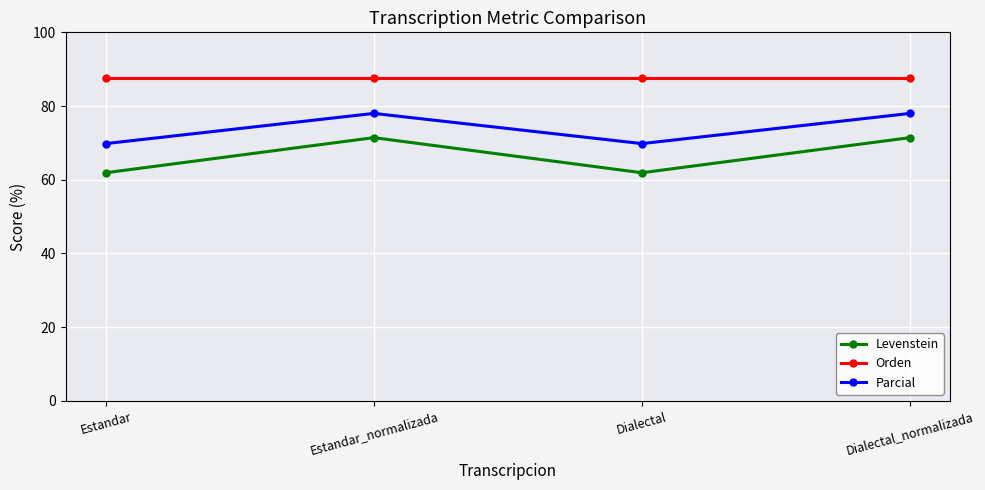

What is the spread (max minus min) of values at Estandar?

25.8